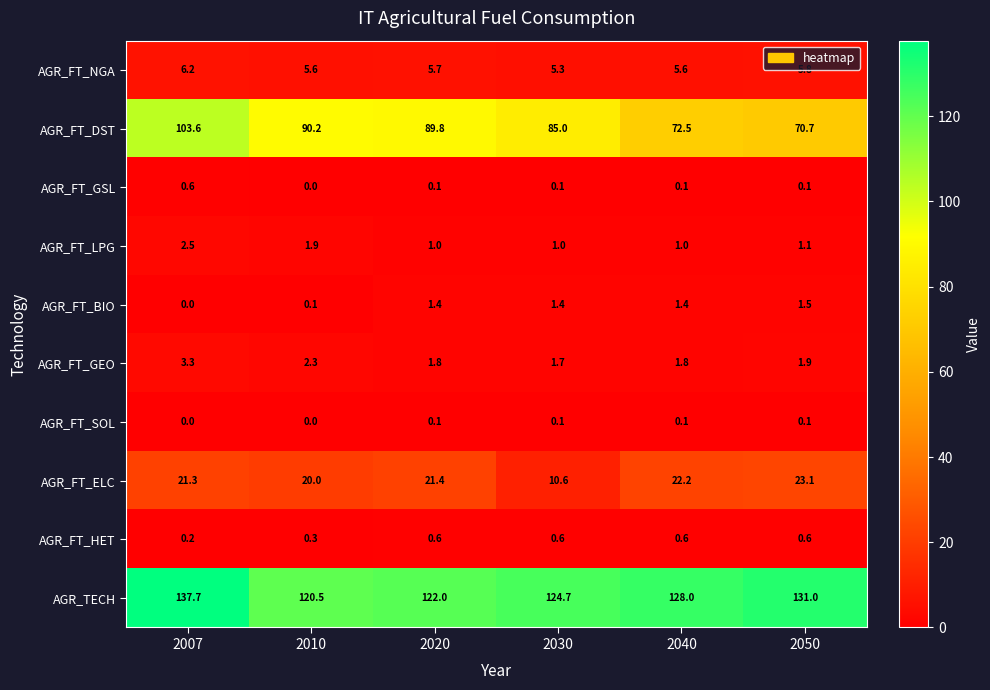

Between 2010 and 2050, which series saw the biggest shift?

AGR_FT_DST